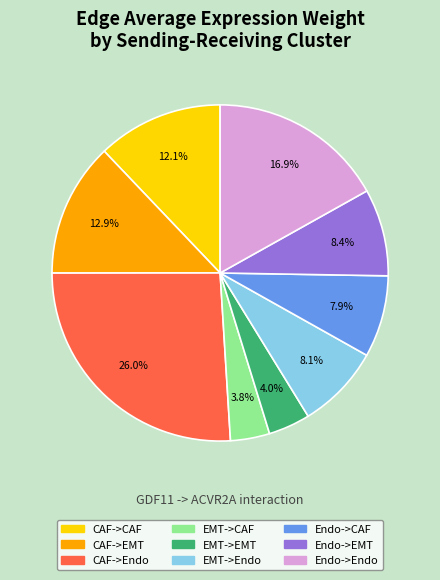

Which category has the biggest portion of the pie?

CAF->Endo